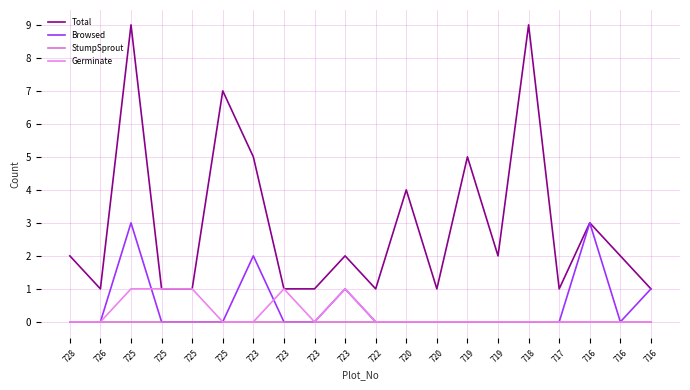

Reading right to left, list all the values displayed in this chart.

Total: 1	2	3	1	9	2	5	1	4	1	2	1	1	5	7	1	1	9	1	2
Browsed: 1	0	3	0	0	0	0	0	0	0	1	0	0	2	0	0	0	3	0	0
StumpSprout: 0	0	0	0	0	0	0	0	0	0	0	0	0	0	0	0	0	0	0	0
Germinate: 0	0	0	0	0	0	0	0	0	0	1	0	1	0	0	1	1	1	0	0